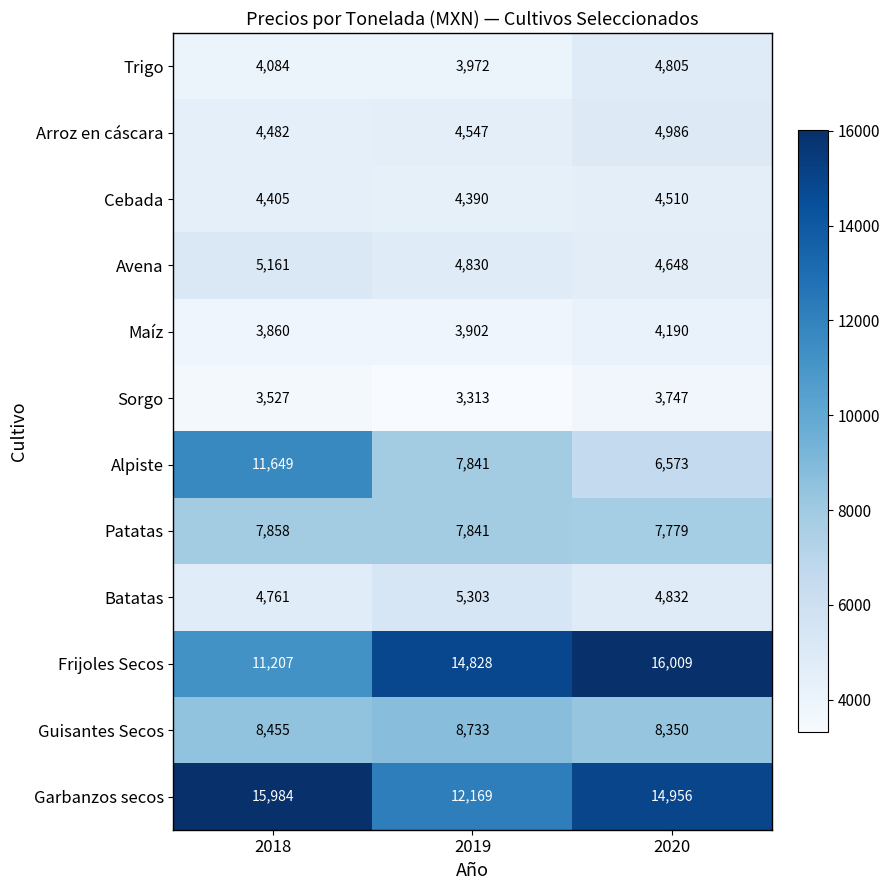

List the series in order of their peak value, highest first.

Frijoles Secos, Garbanzos secos, Alpiste, Guisantes Secos, Patatas, Batatas, Avena, Arroz en cáscara, Trigo, Cebada, Maíz, Sorgo